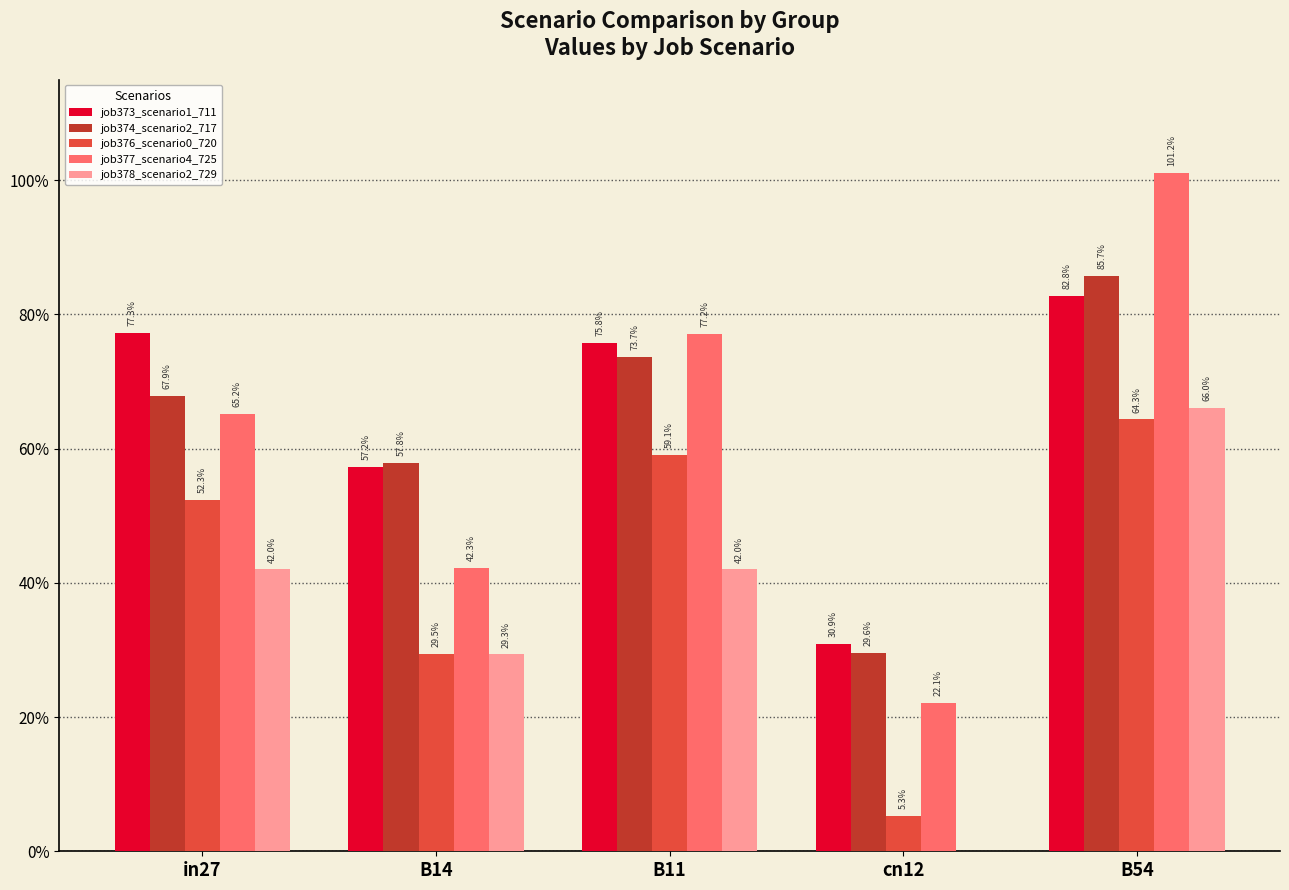

Does the chart contain stacked bars?

No